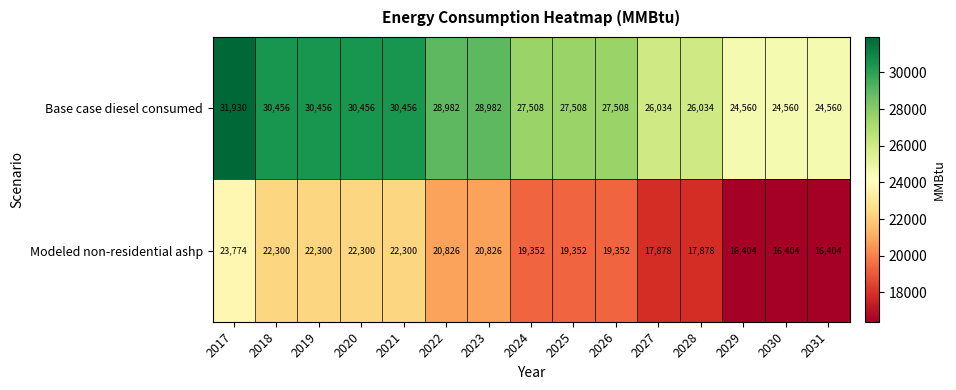

List the series in order of their overall mean, lowest first.

Modeled non-residential ashp, Base case diesel consumed